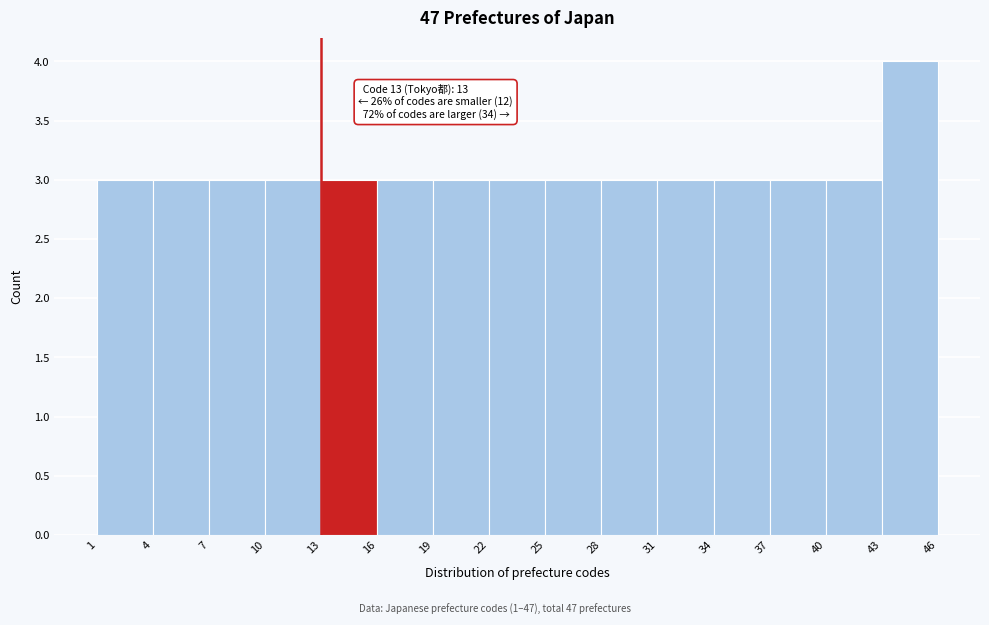

Which range on the x-axis has the tallest bar?

43 to 46